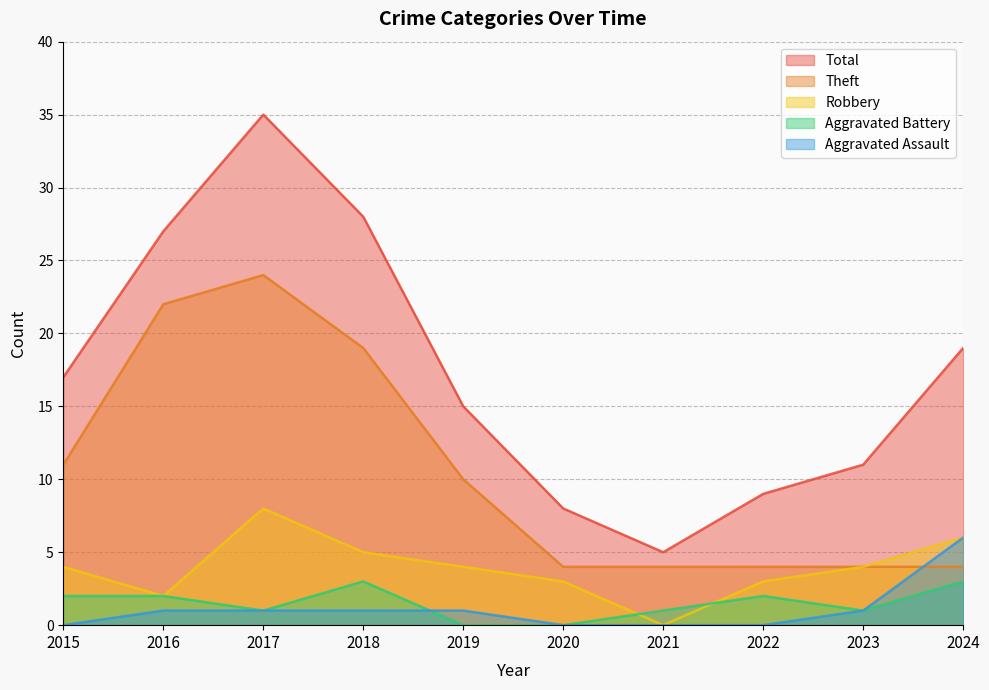

Which series has the largest total across all categories?

Total